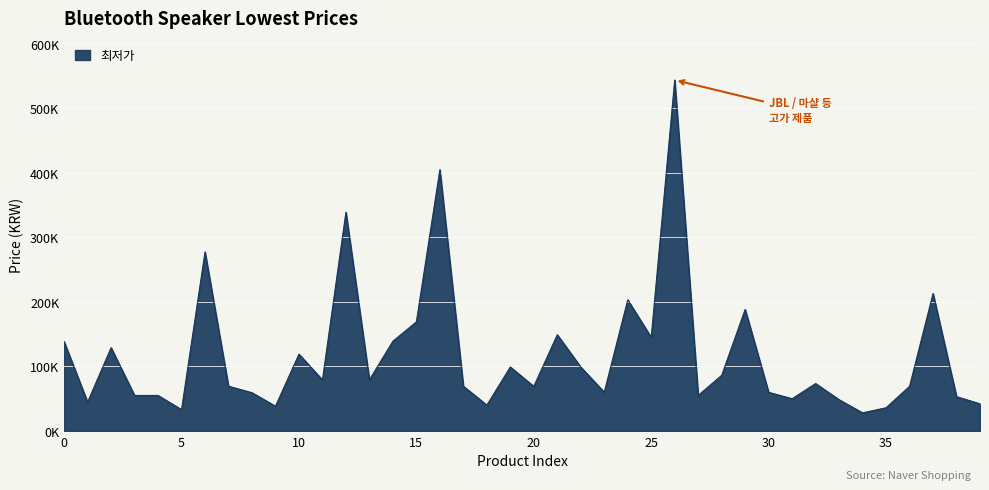

Does the chart display data point markers on the line(s)?

No